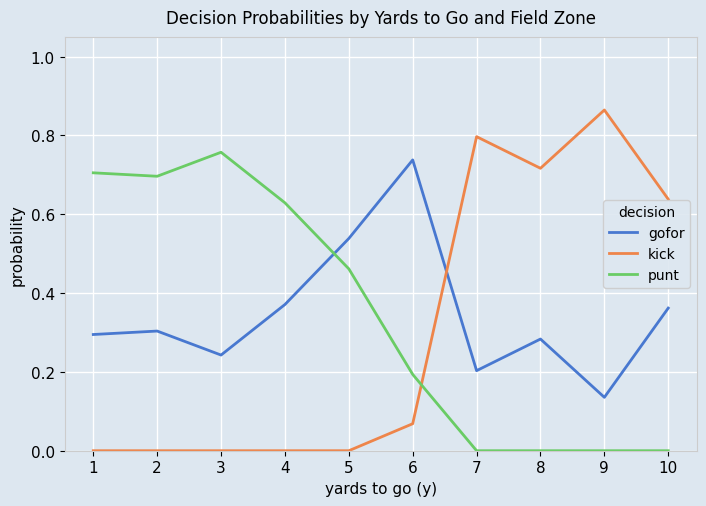

Which series changed the most between 4 and 7?

kick